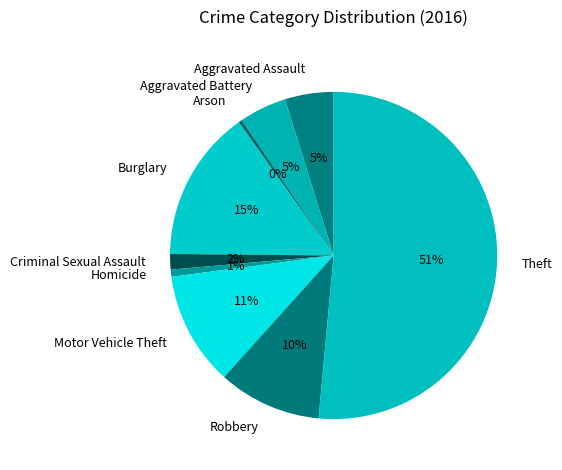

To the nearest percent, what is the combined percentage of Criminal Sexual Assault and Motor Vehicle Theft?

13%